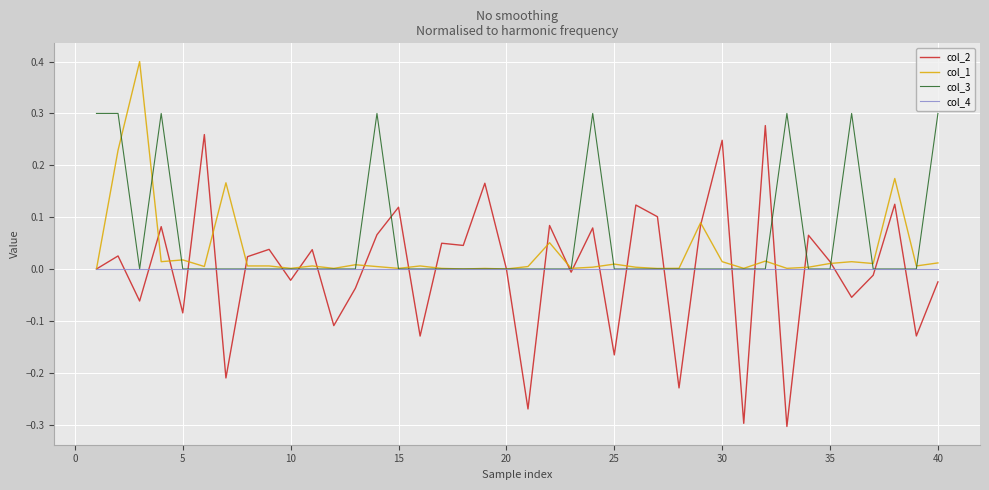

Which series has the largest range (max minus min)?

col_2